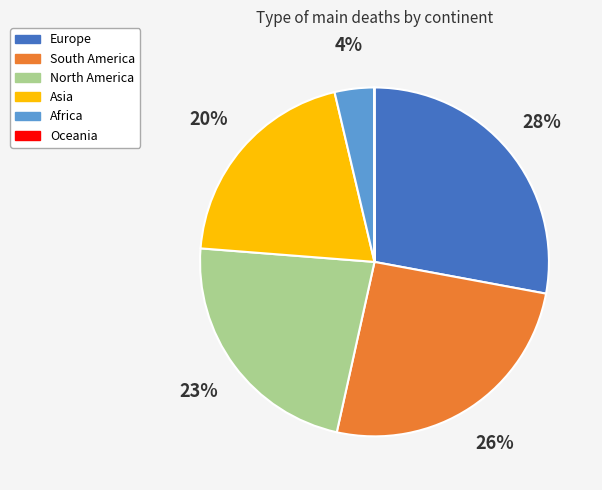

To the nearest percent, what is the difference between the largest and smallest slice percentages?

28%